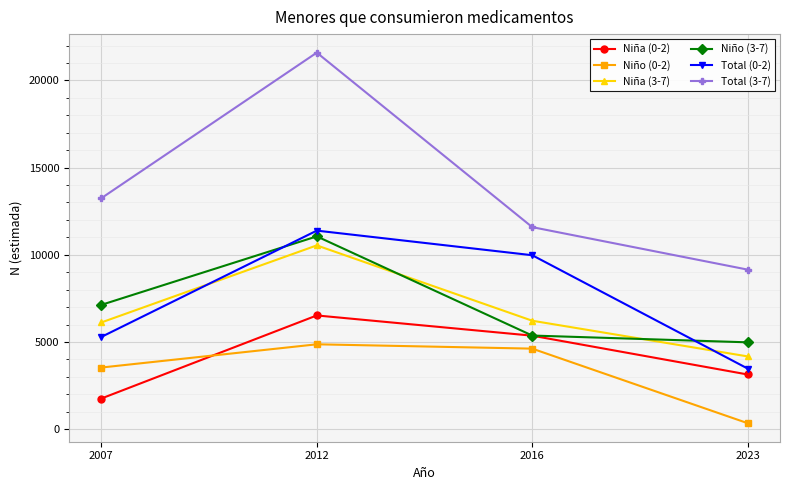

How many interior local peaks does the Niña (0-2) series have?

1